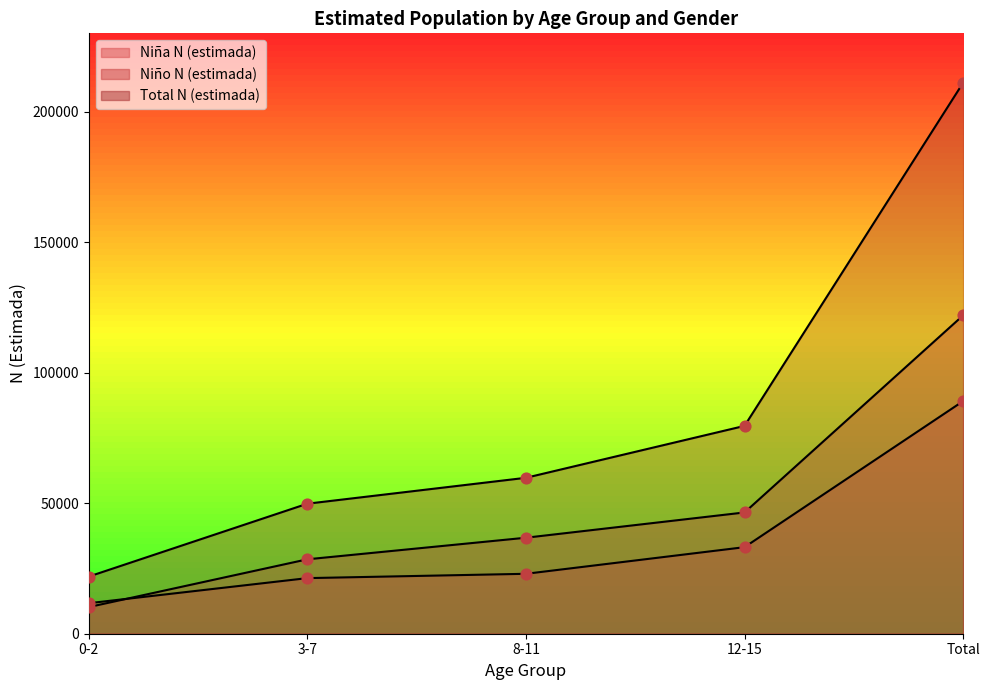

At how many categories does at least one series exceed 116853?

1